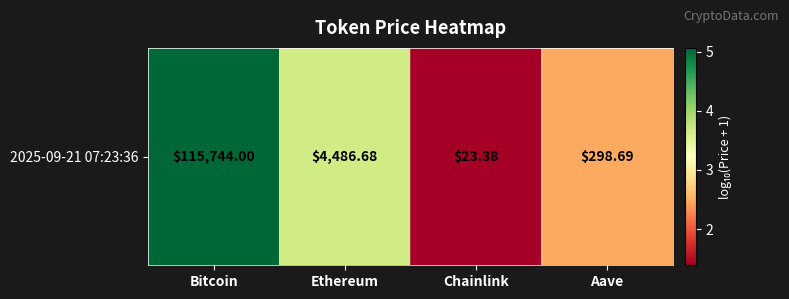

The chart shows a value of 2.5 at Aave. True or false?

True